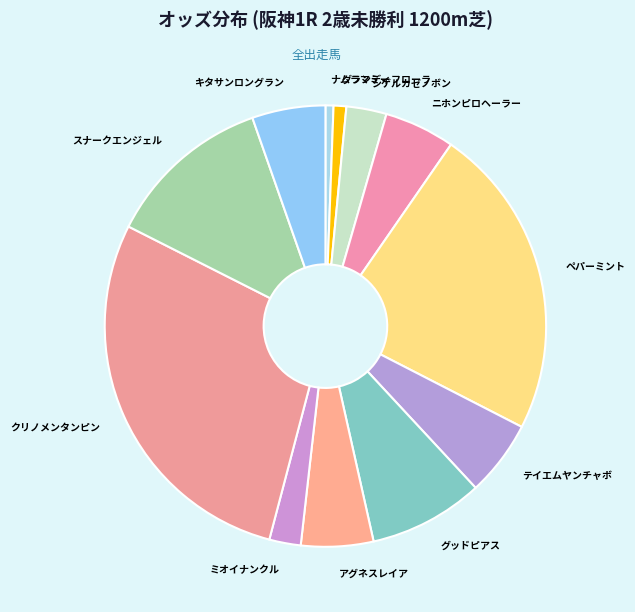

Count the number of slices in the pie.

12